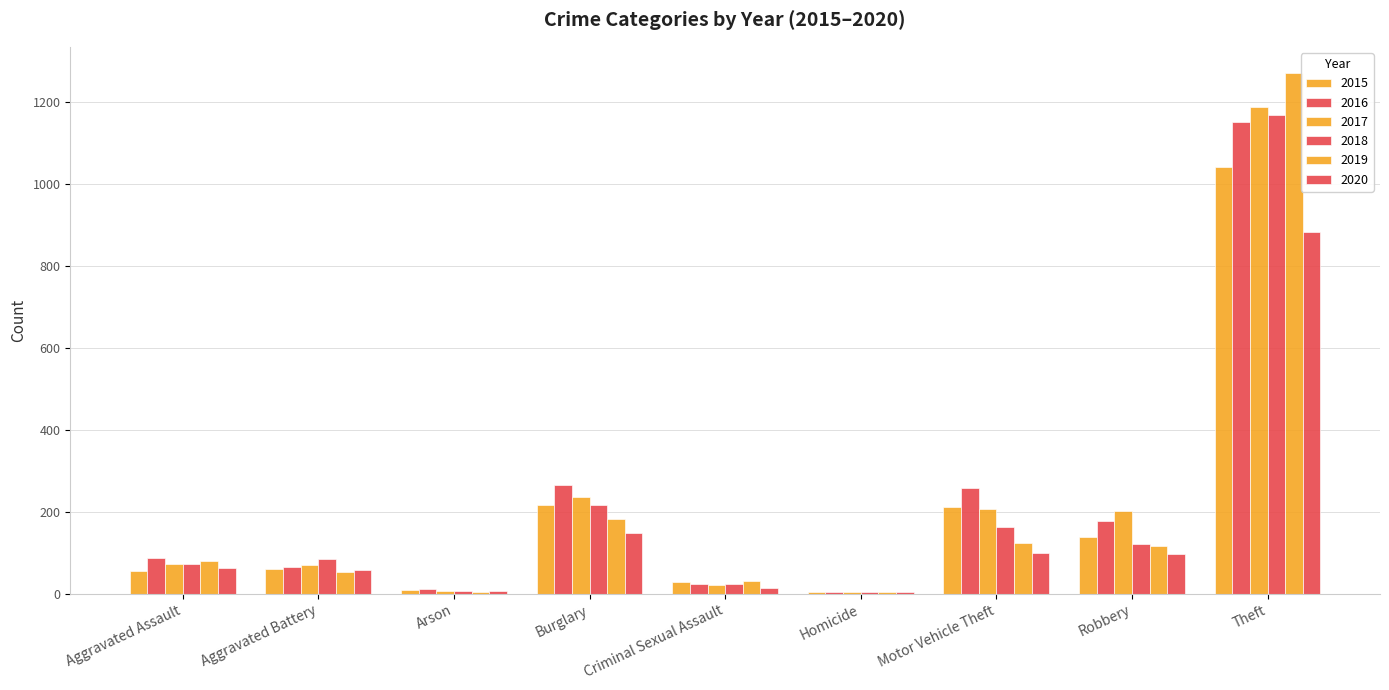

Count the number of categories in the chart.

9